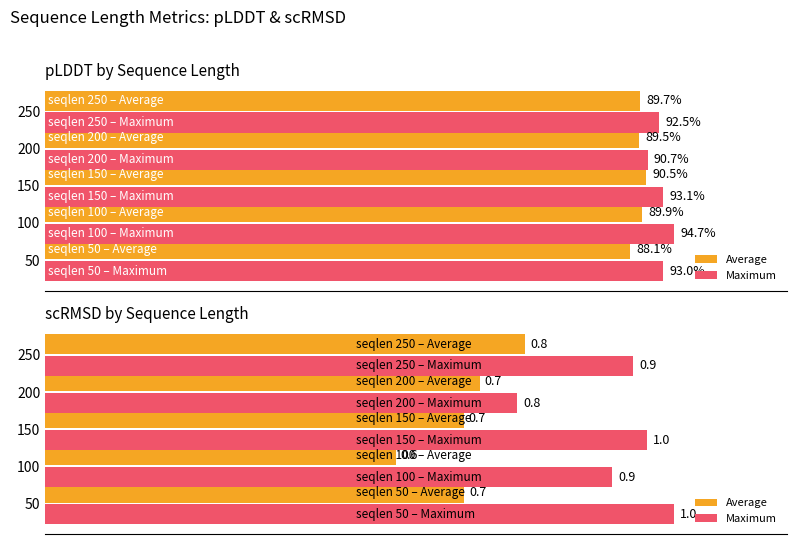

Rank the series at 200 from lowest to highest value.

Average, Maximum